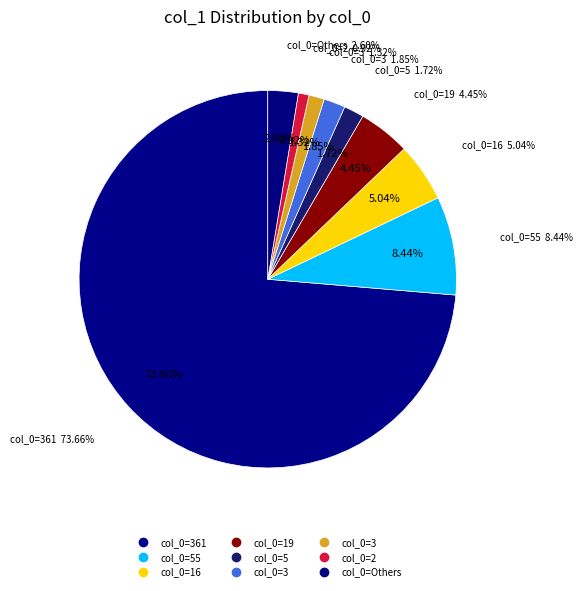

What is the change in value from 16 to 2?

-228